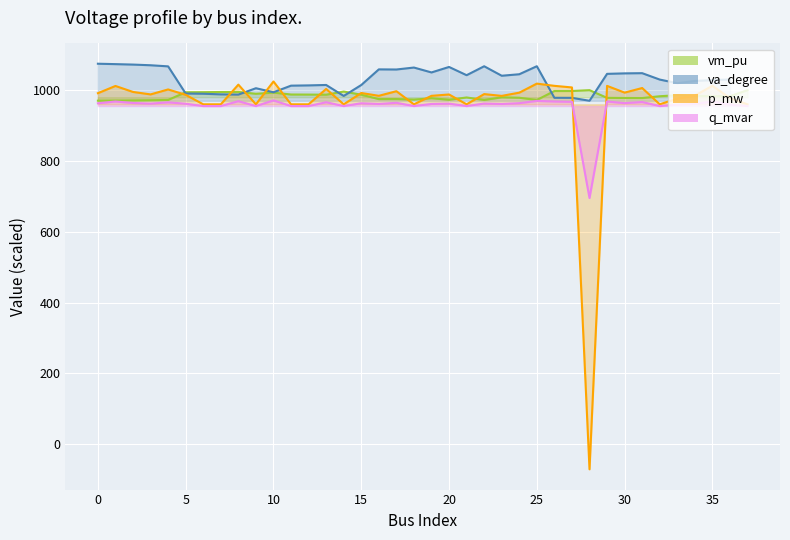

How many intersections are there between p_mw and q_mvar?

2